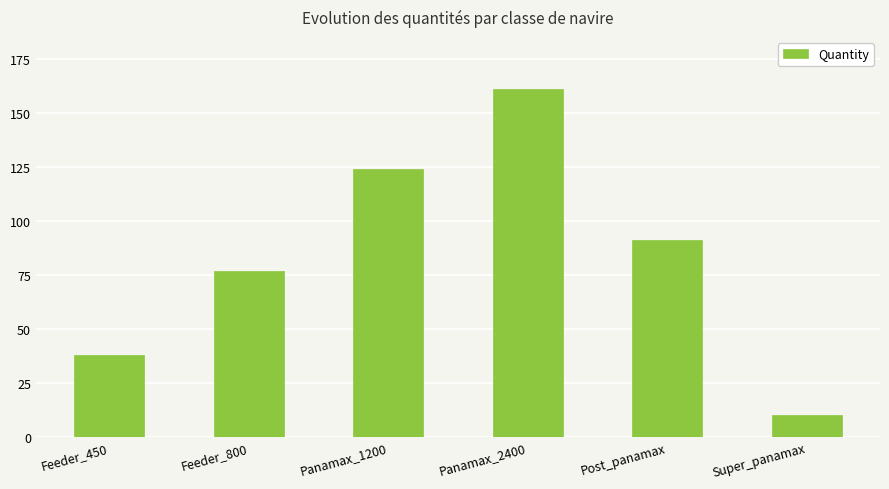

Is it true that the value at Panamax_2400 is 161?

True